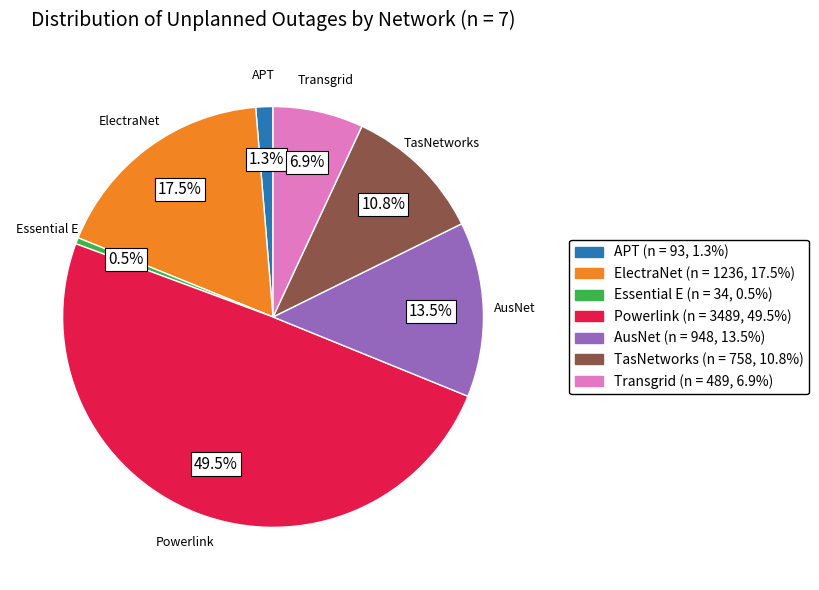

How many segments does this pie chart have?

7